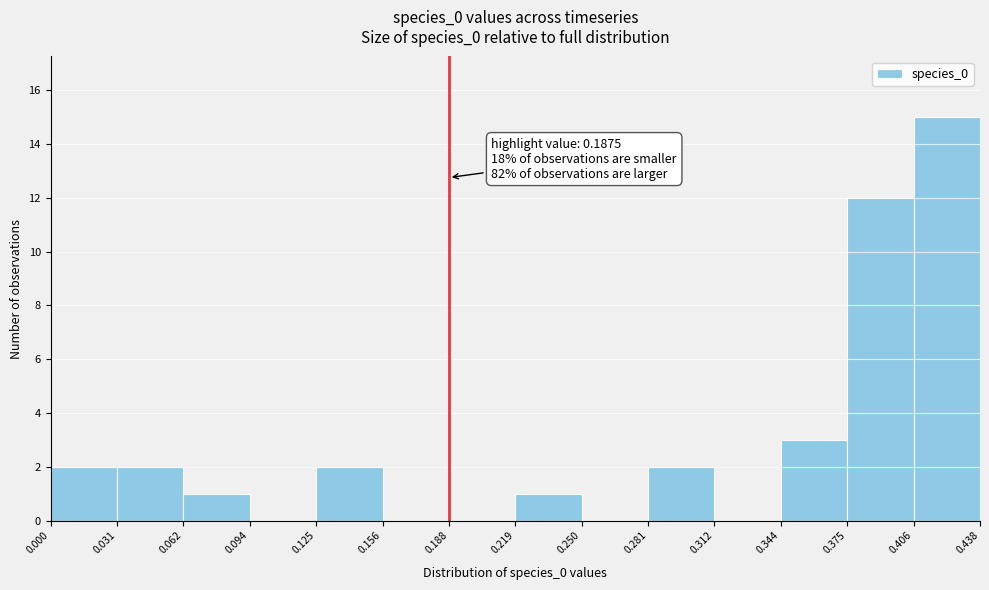

Which range on the x-axis has the tallest bar?

0.406 to 0.438